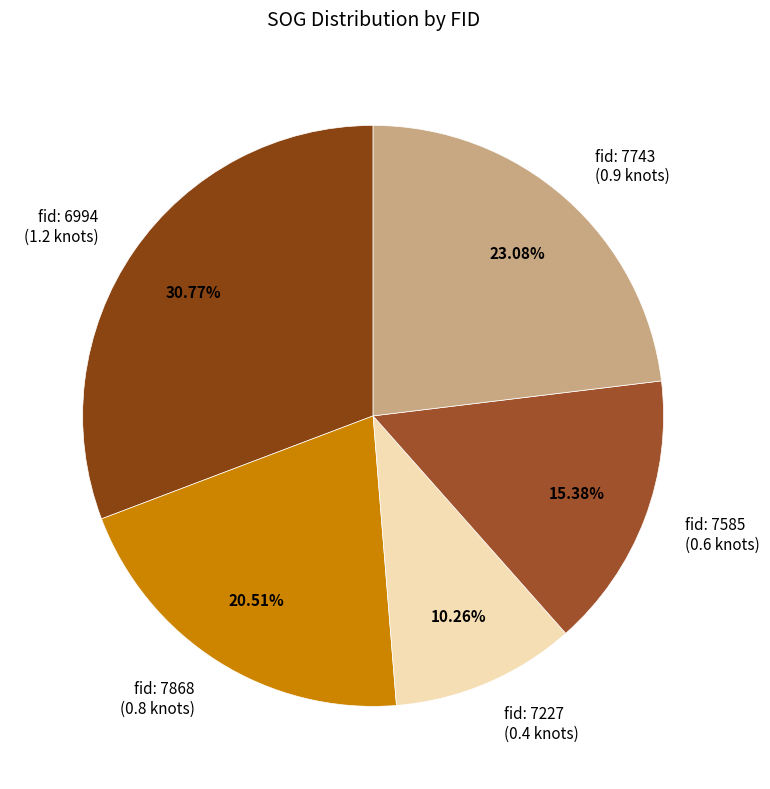

Combined, do fid: 7868 (0.8 knots) and fid: 7743 (0.9 knots) account for over 50%?

No